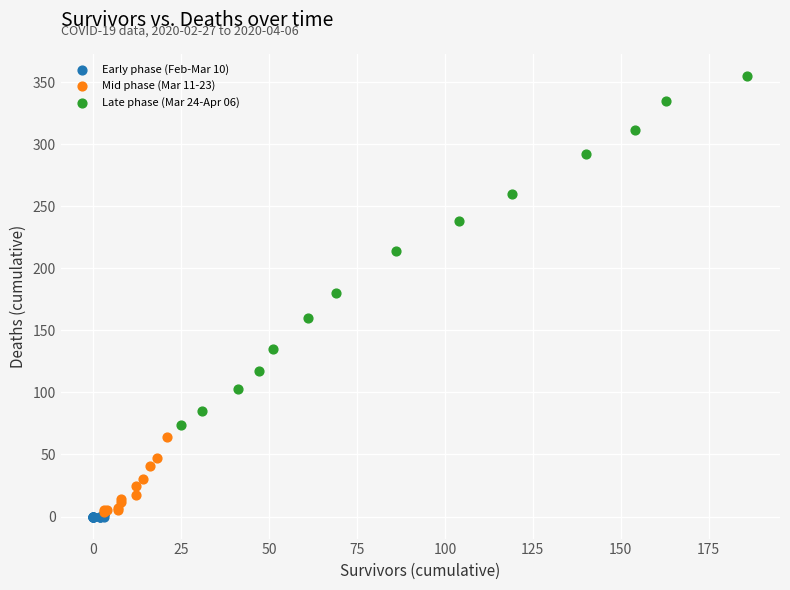

What are all the series names shown in the legend?

Early phase (Feb-Mar 10), Mid phase (Mar 11-23), Late phase (Mar 24-Apr 06)